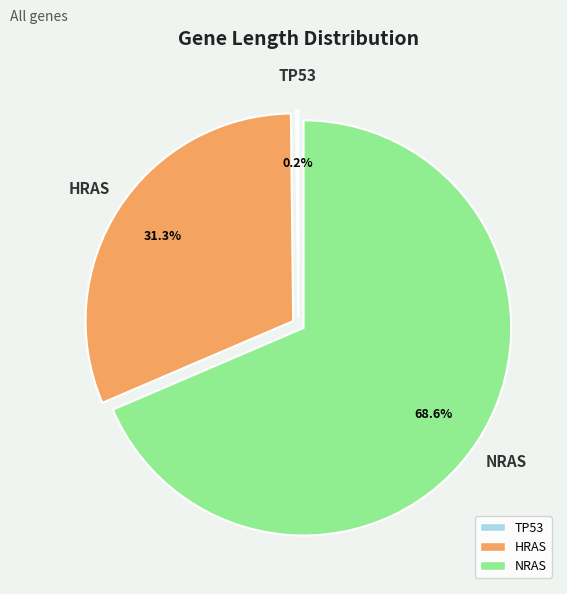

Which category accounts for the majority?

NRAS